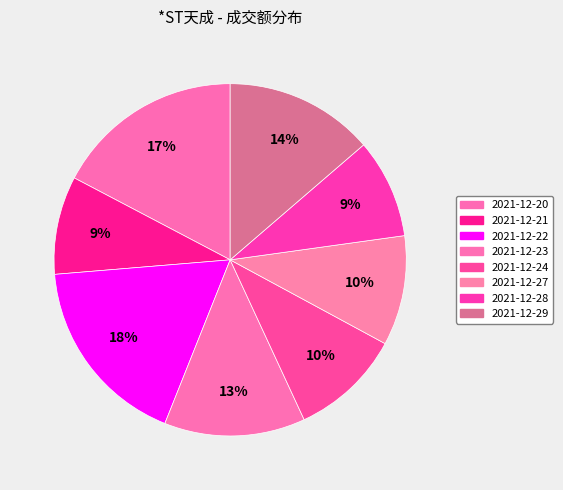

What percentage is the 2021-12-24 slice, to the nearest percent?

10%